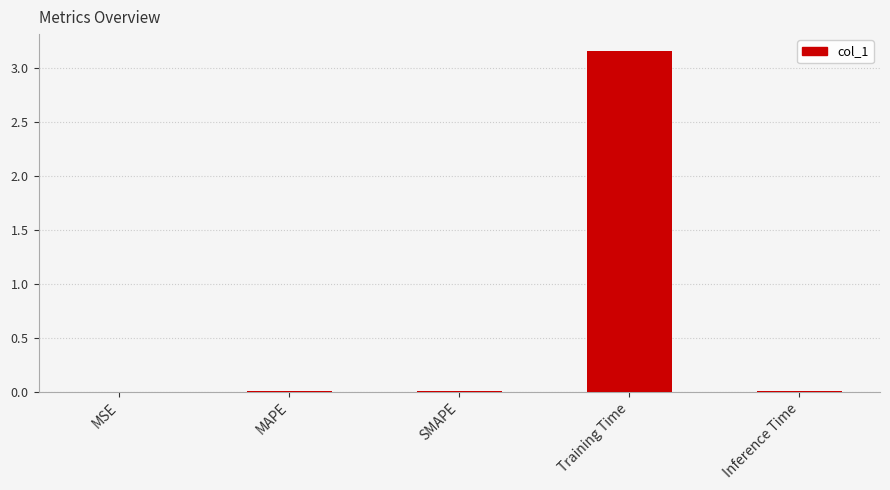

Rank the categories by value from highest to lowest.

Training Time, Inference Time, SMAPE, MAPE, MSE